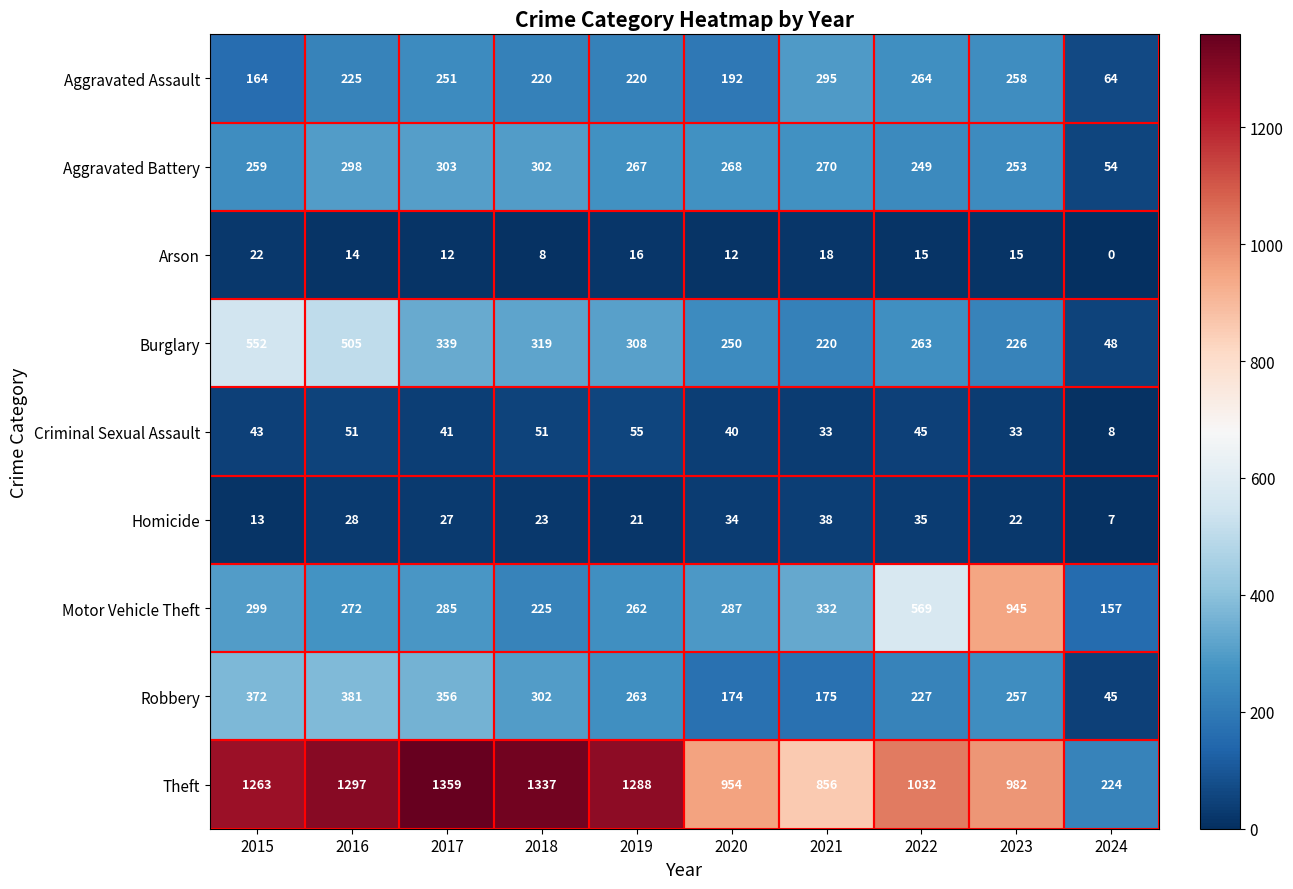

At how many categories does at least one series exceed 1144?

5